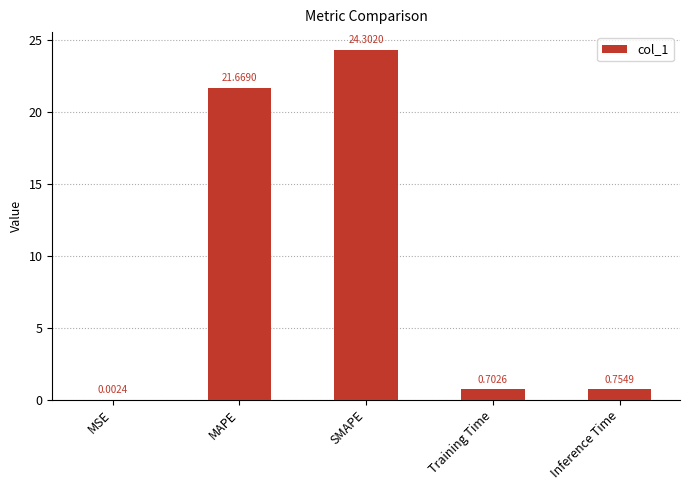

Is it true that the value at SMAPE is 11.1?

False